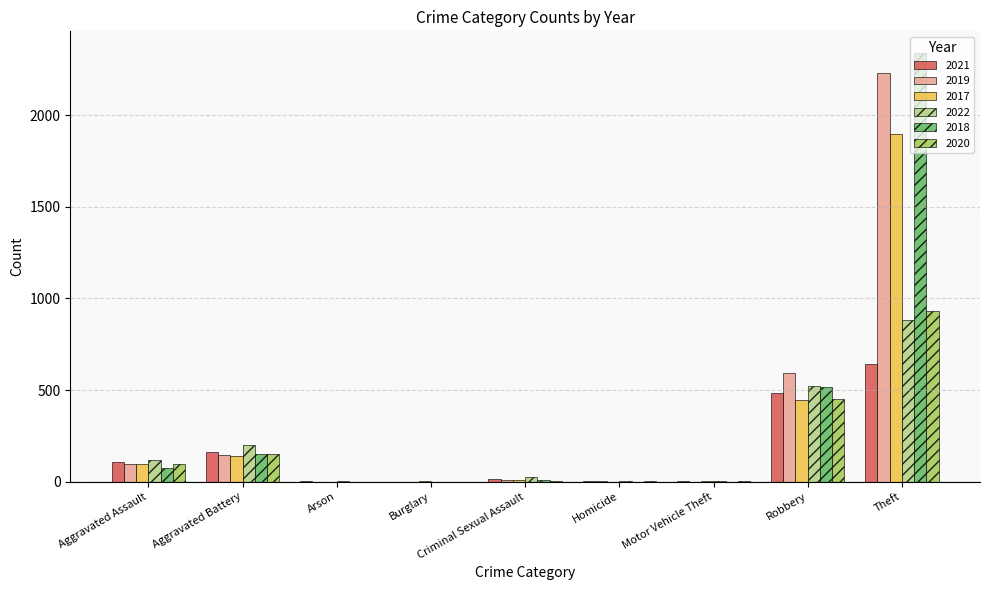

At which category is the sum across all series the highest?

Theft